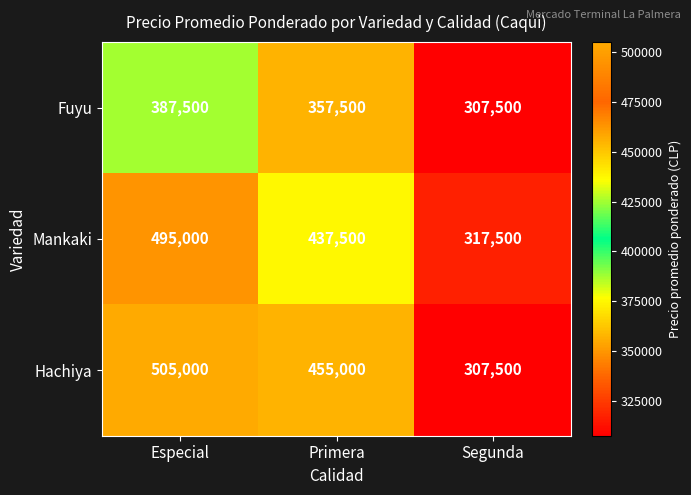

Which series has the largest range (max minus min)?

Hachiya